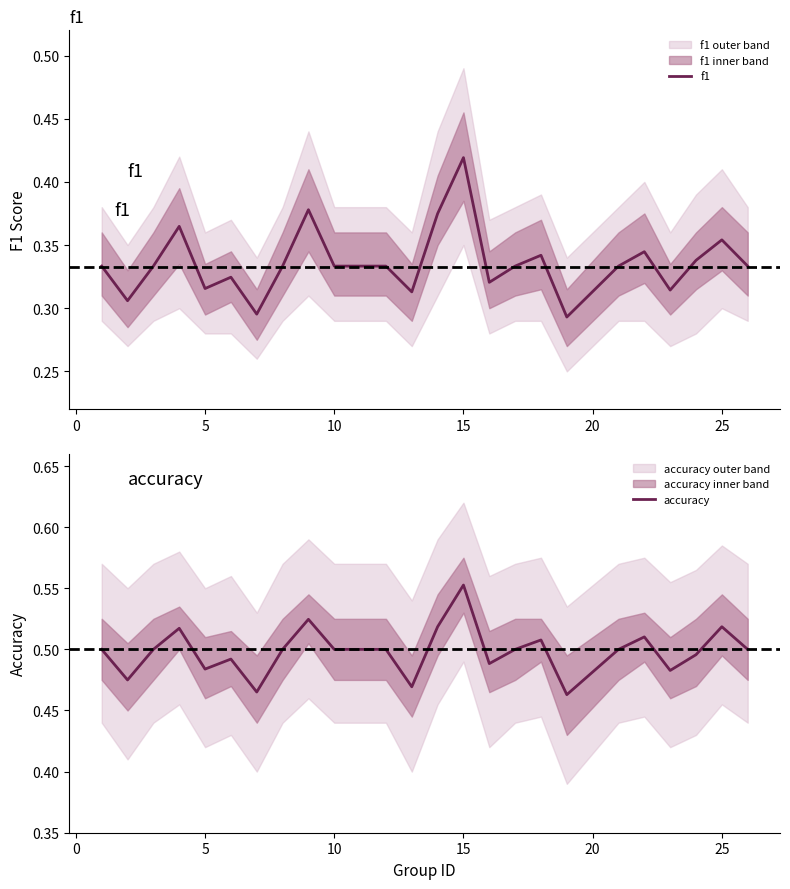

How many lines are shown in the chart?

2